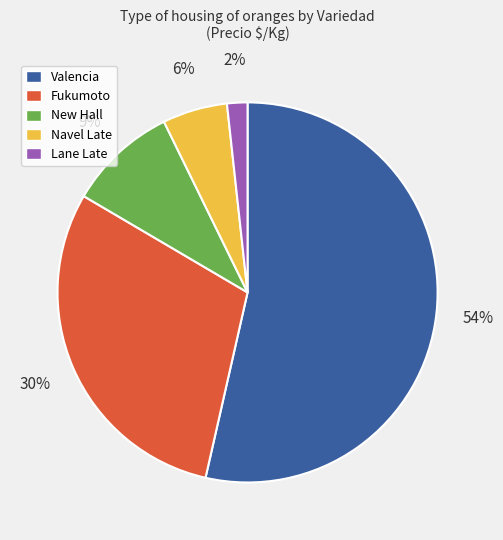

How many segments does this pie chart have?

5